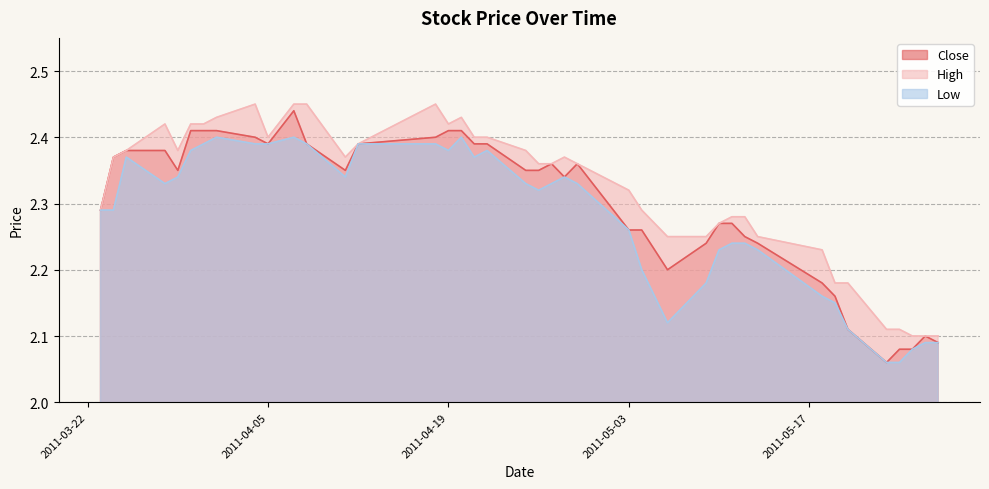

True or false: Close has a value of 2.3 at 2011-03-23.

True